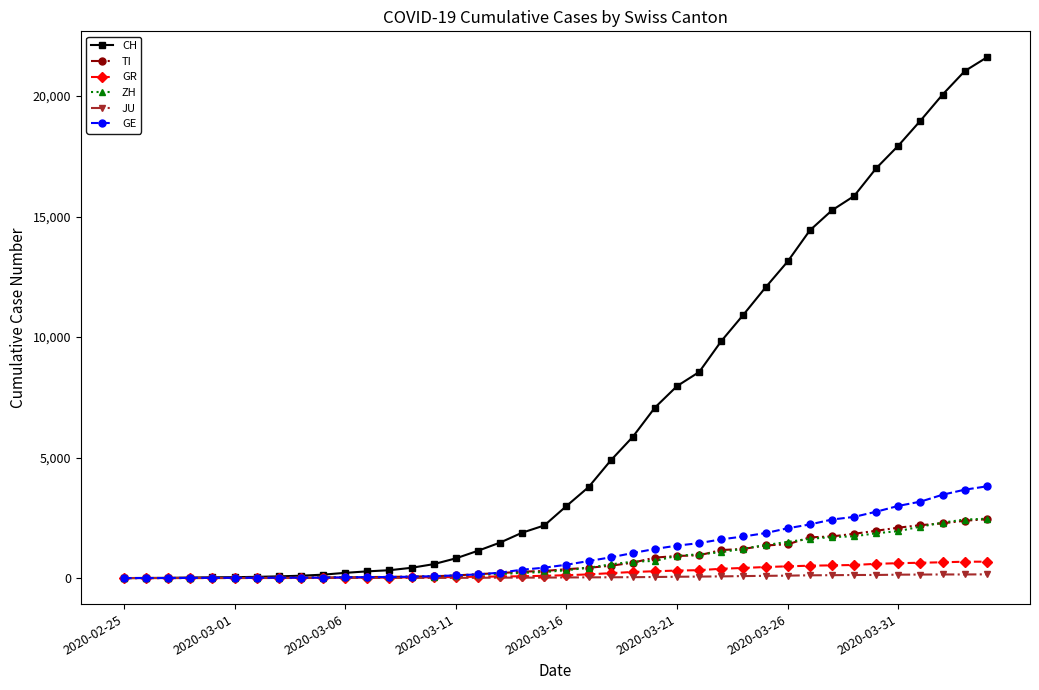

What is the difference between the maximum and minimum values in the CH series?

21605